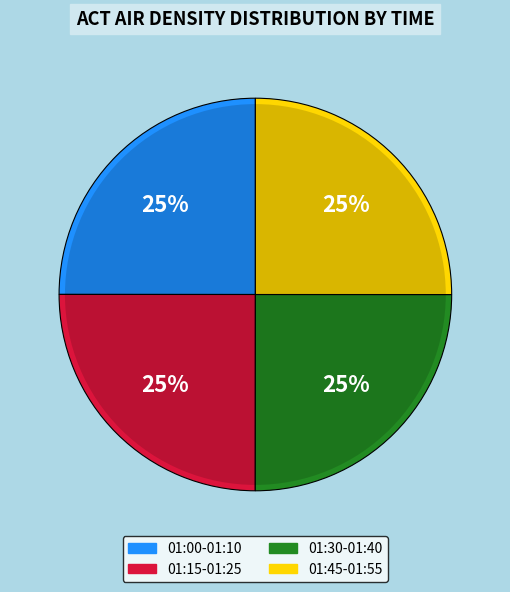

Combined, do 01:05 and 01:45 account for over 50%?

No